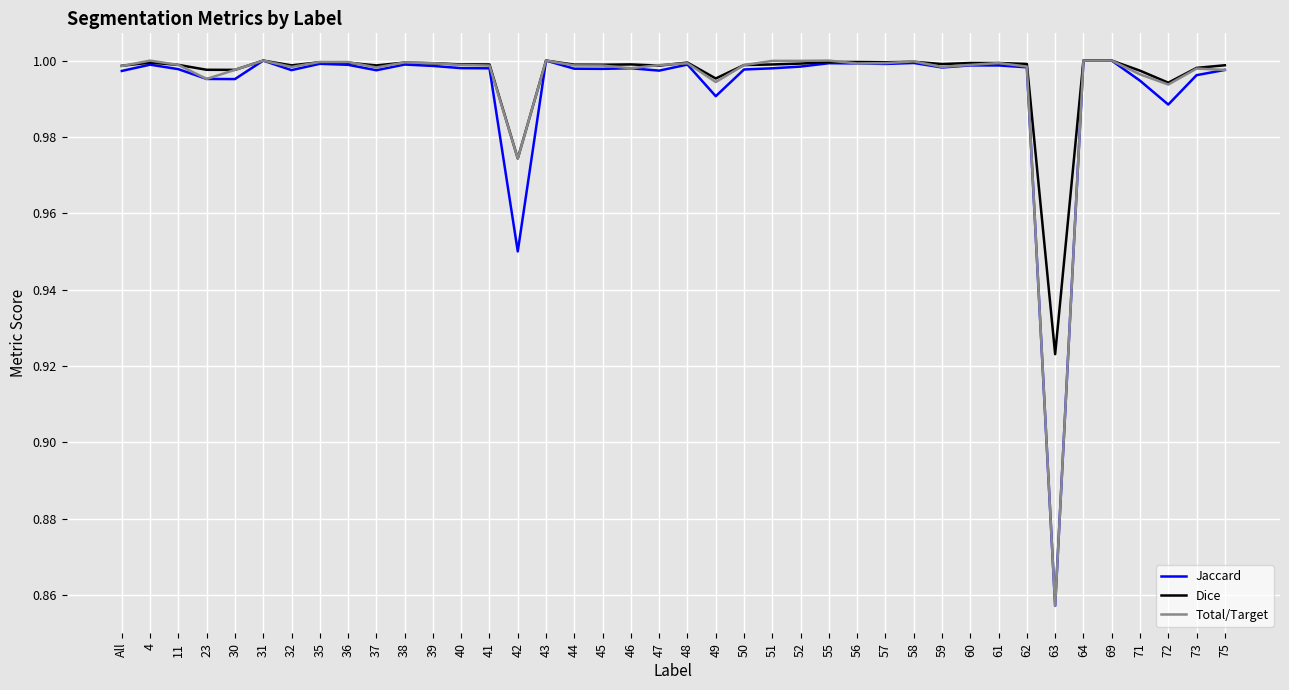

What are all the series names shown in the legend?

Jaccard, Dice, Total/Target